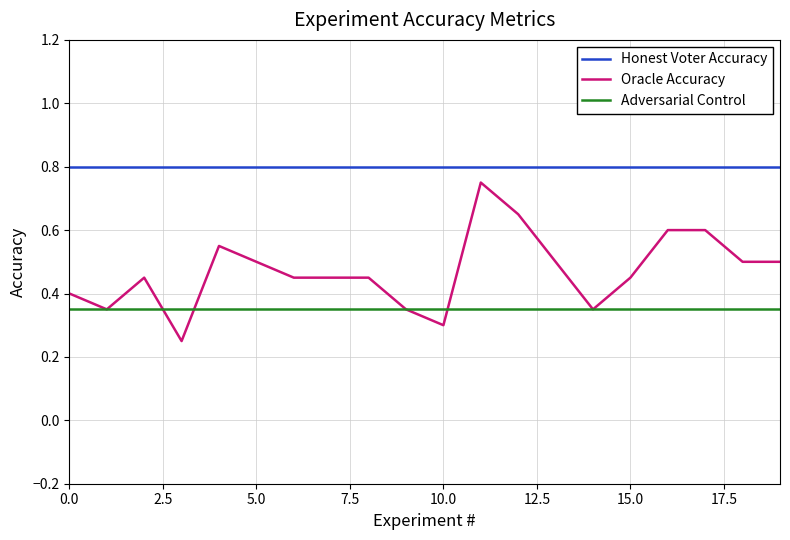

Which series has the largest total across all categories?

Honest Voter Accuracy